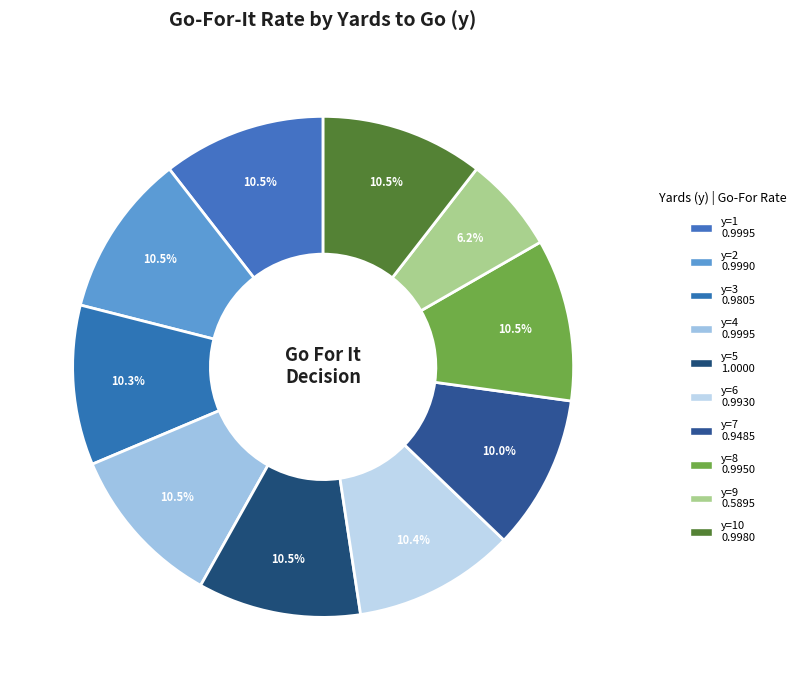

Rank the categories by value from lowest to highest.

y=9, y=7, y=3, y=6, y=8, y=10, y=2, y=1, y=4, y=5